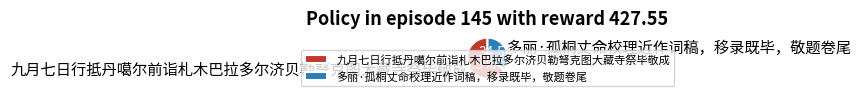

Which slice is the smallest?

多丽·孤桐丈命校理近作词稿，移录既毕，敬题卷尾